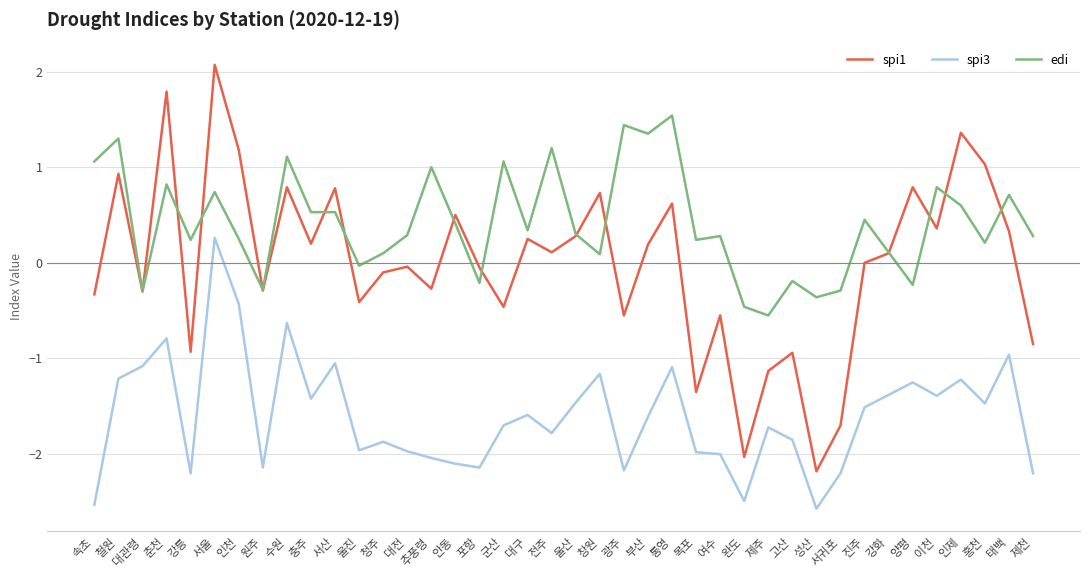

True or false: edi and spi3 intersect in this chart.

False